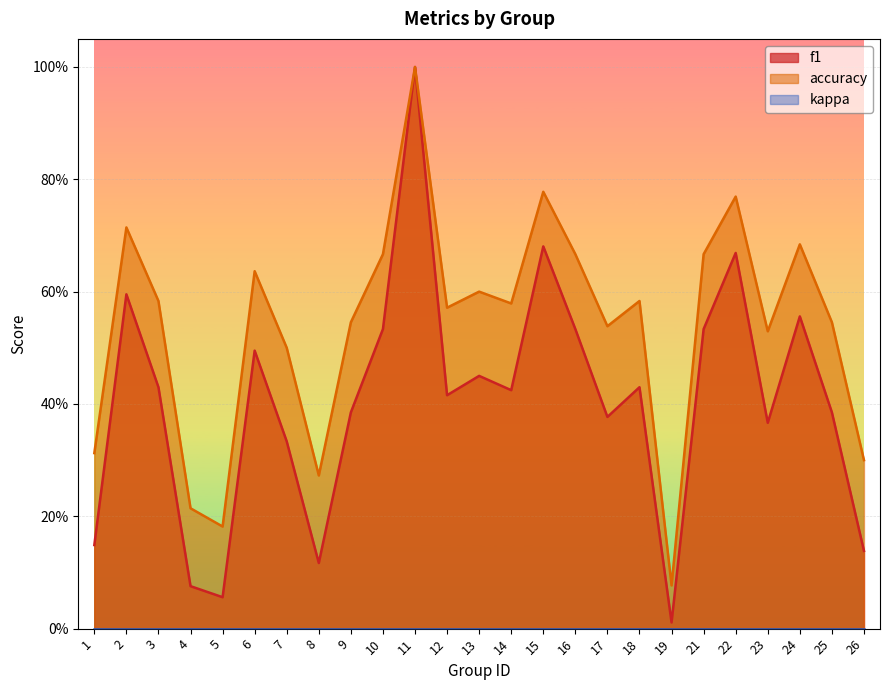

Does the chart display data point markers on the line(s)?

No